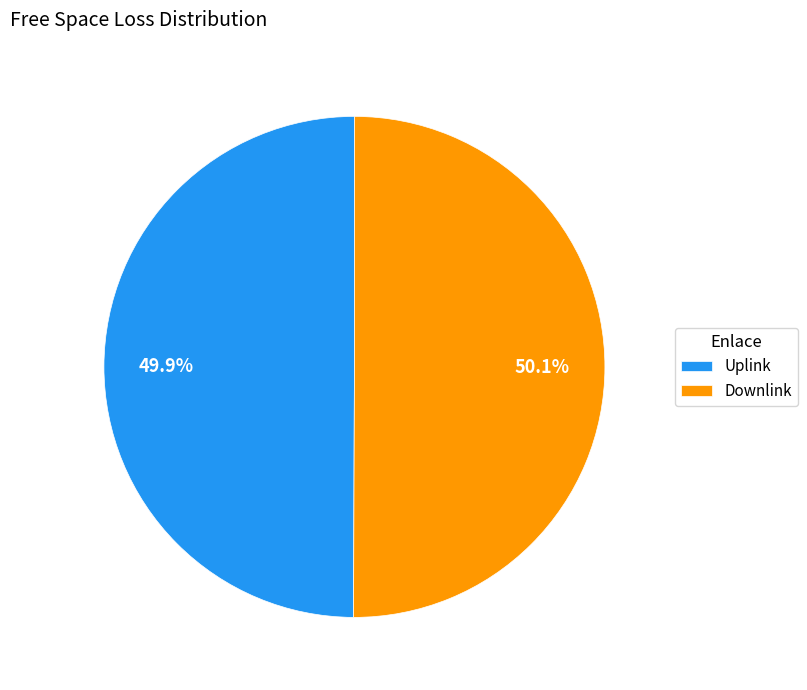

Does any single category account for the majority?

Yes